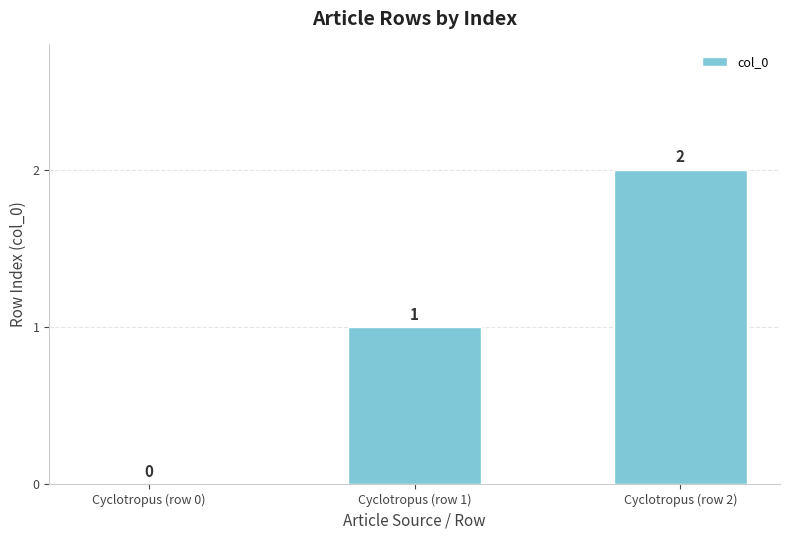

Does the chart contain stacked bars?

No